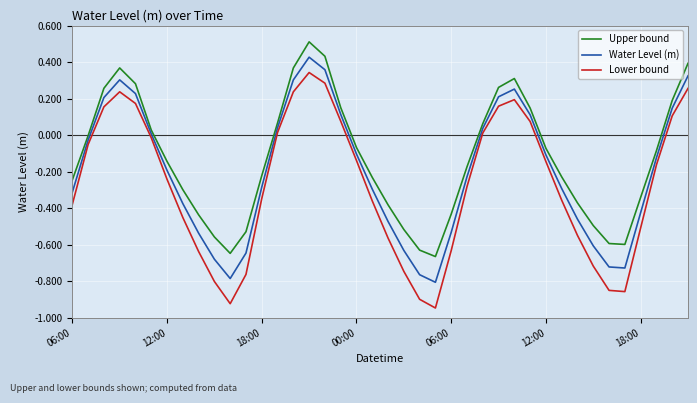

Rank the series by their maximum value, from highest to lowest.

Upper bound, Water Level (m), Lower bound